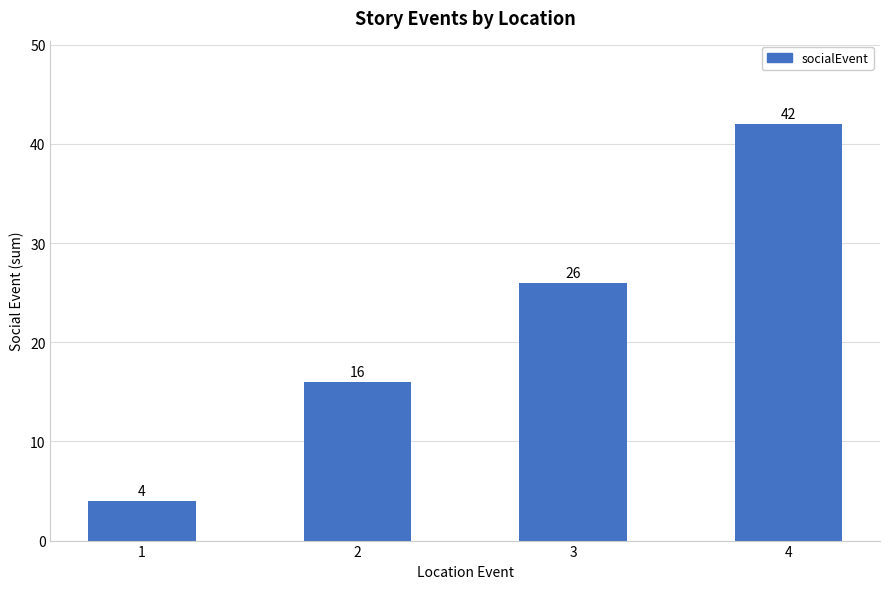

What is the change in value from 2 to 4?

+26